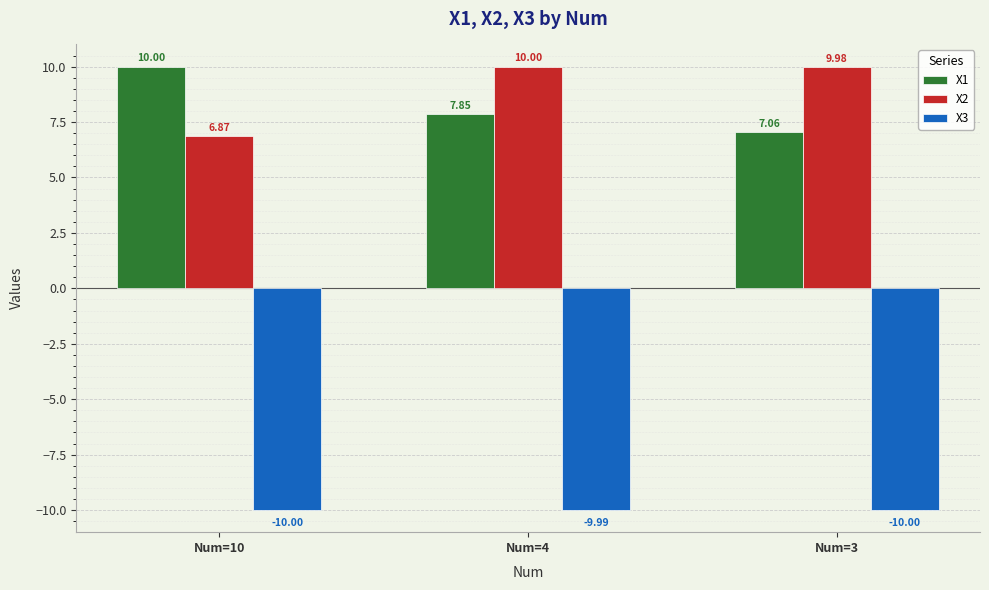

At Num=3, list the series in order from largest to smallest.

X2, X1, X3